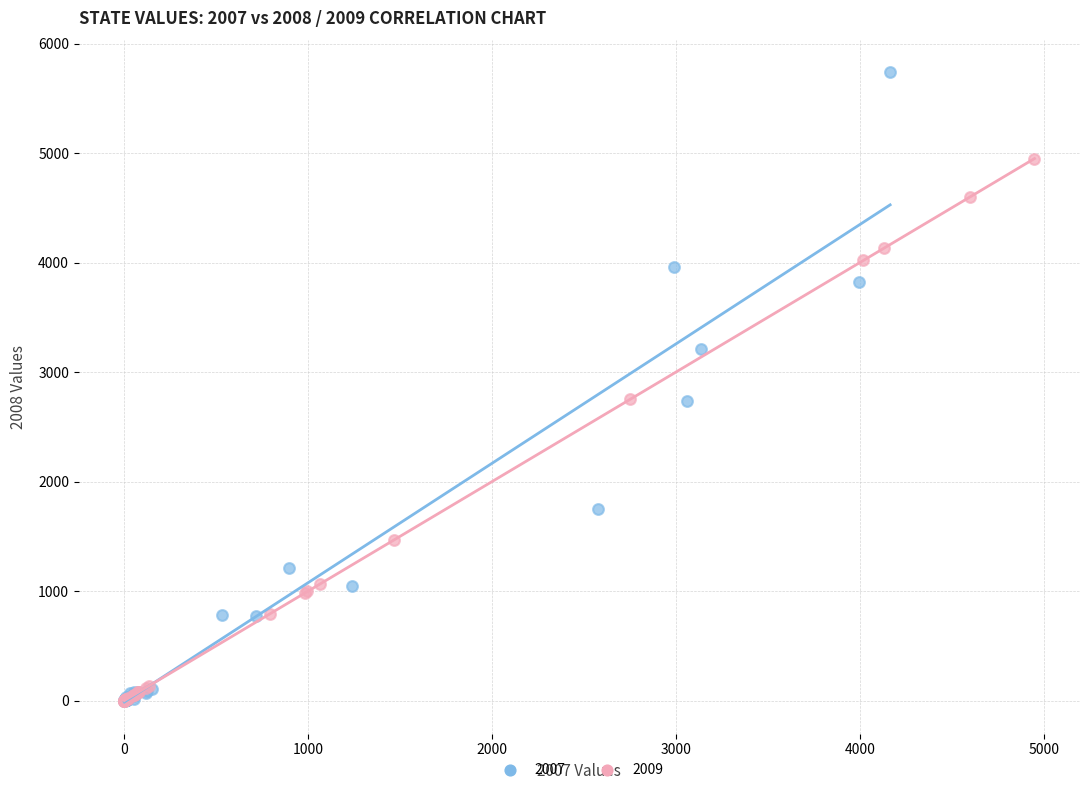

What are all the series names shown in the legend?

2007, 2009